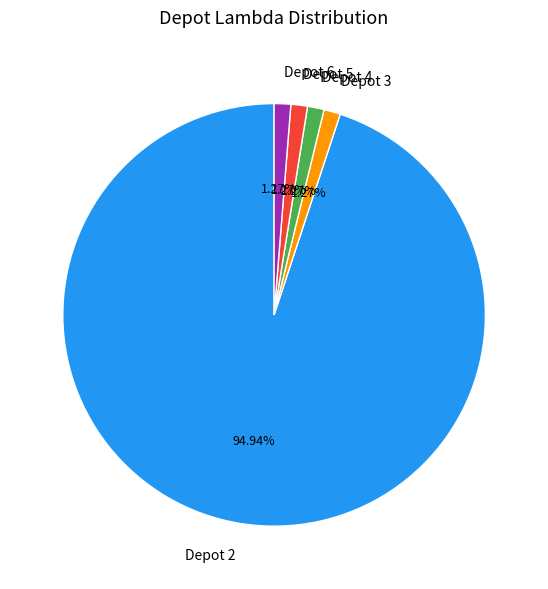

Count the number of slices in the pie.

5